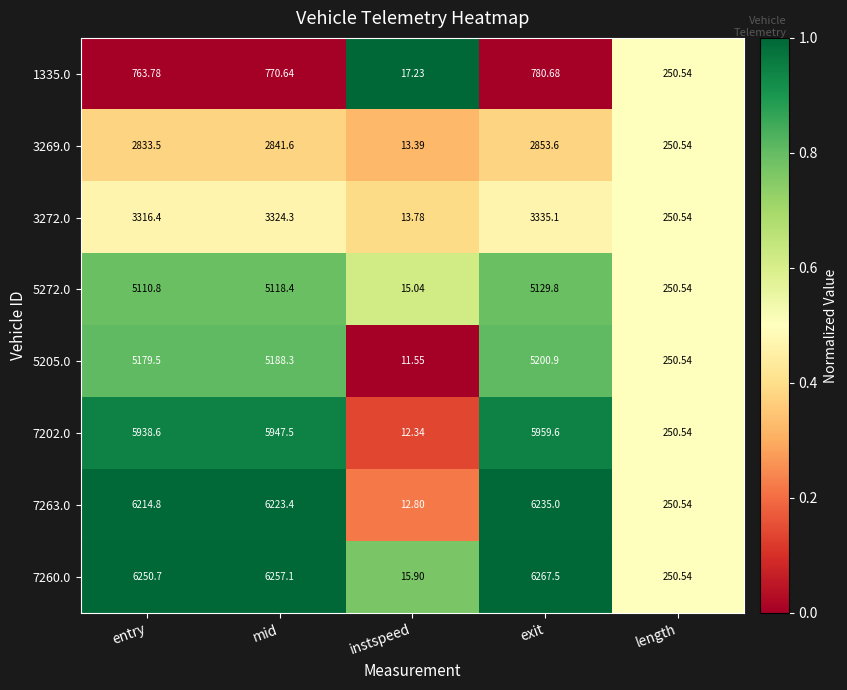

Where is 5205.0 nearest to the value 2606?

length